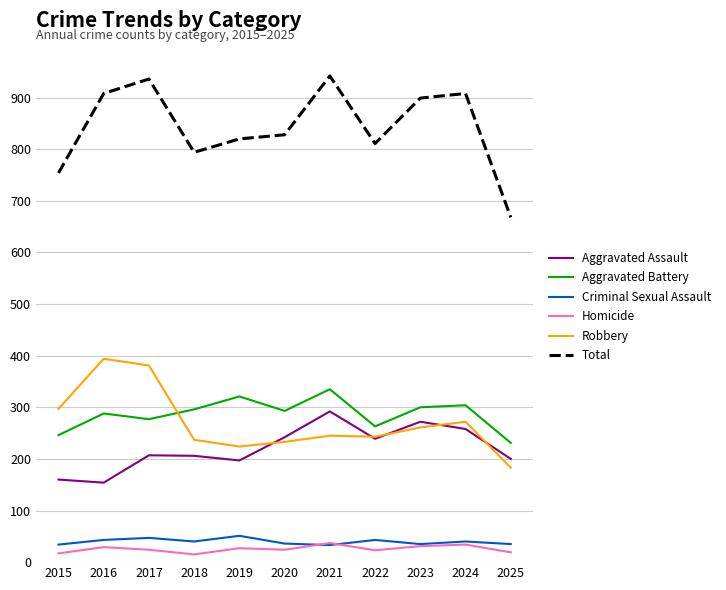

How many lines are shown in the chart?

6